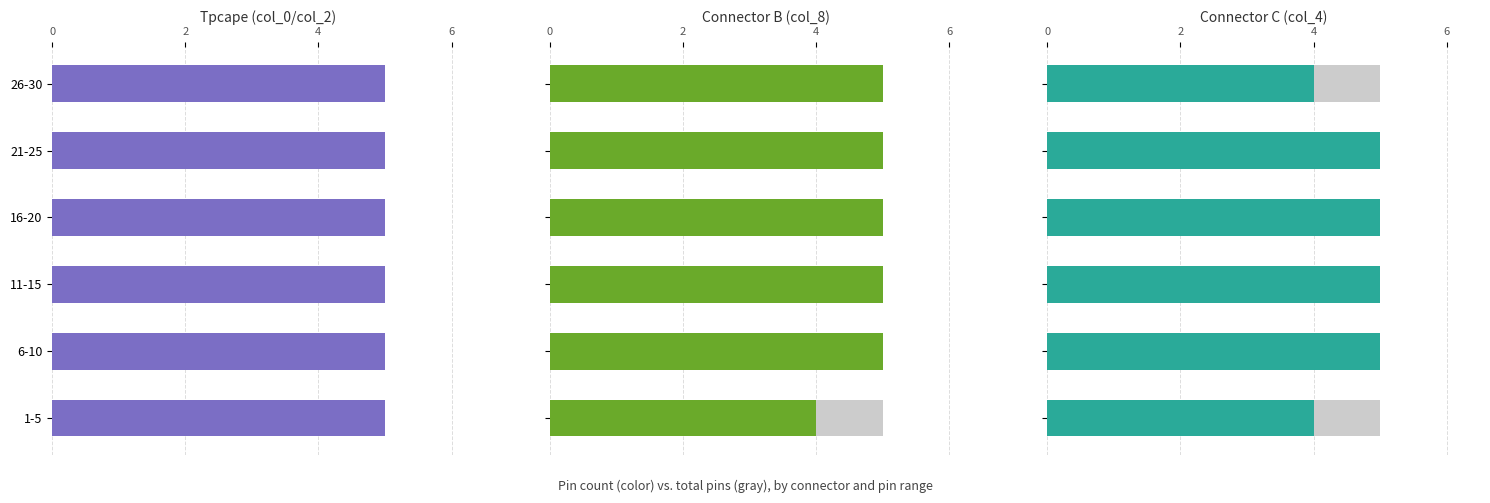

How many values in the Connector B (col_8) series are below 5?

1